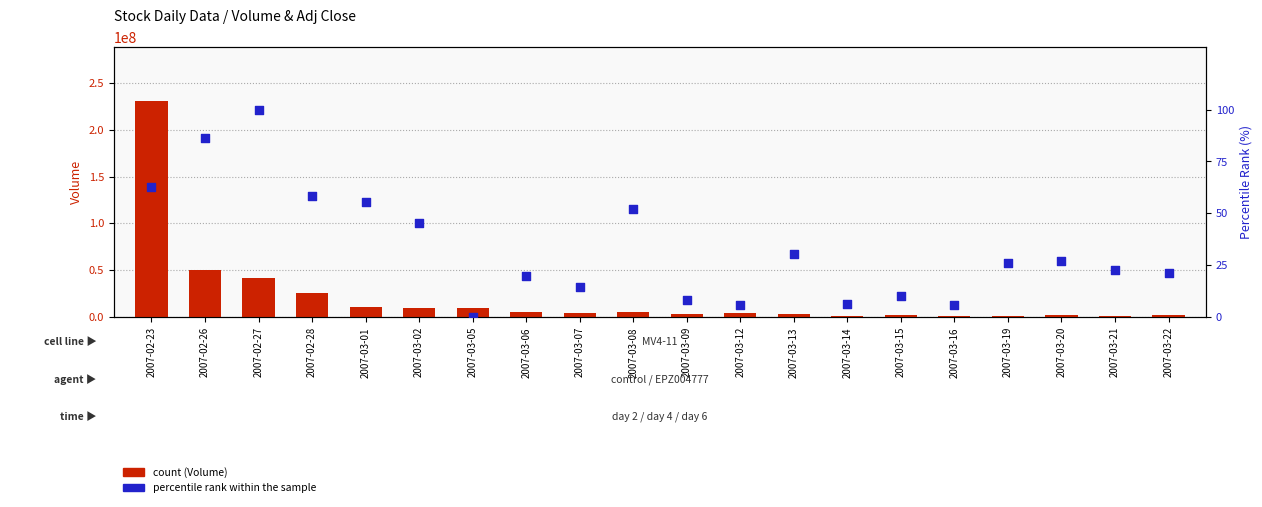

What are all the series names shown in the legend?

Volume, percentile rank within the sample